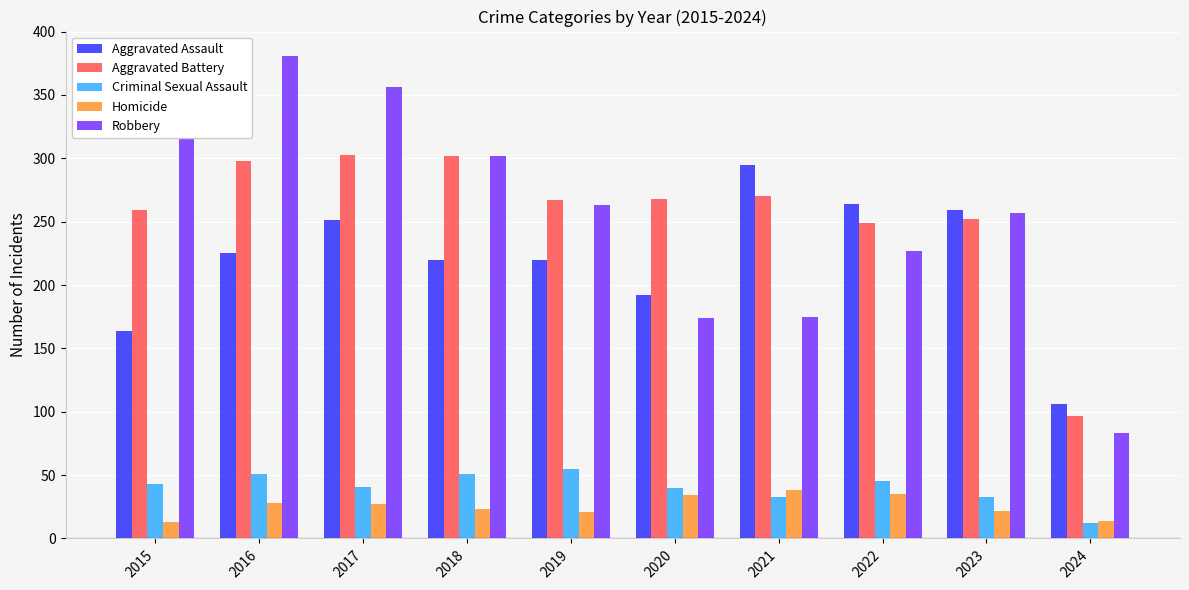

Is it true that Homicide equals 10 at 2020?

False